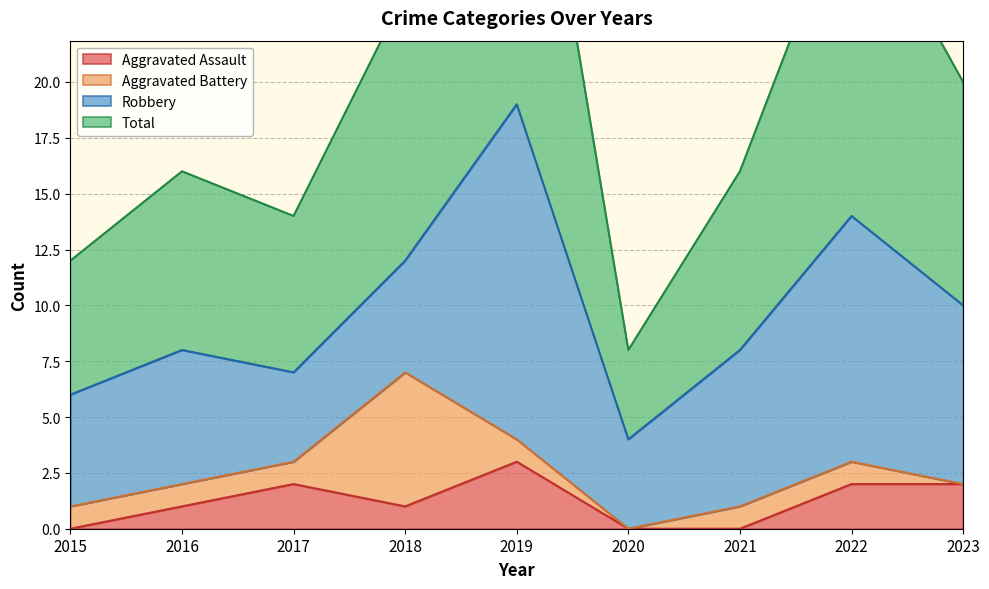

True or false: Aggravated Assault has a value of 0 at 2021.

True